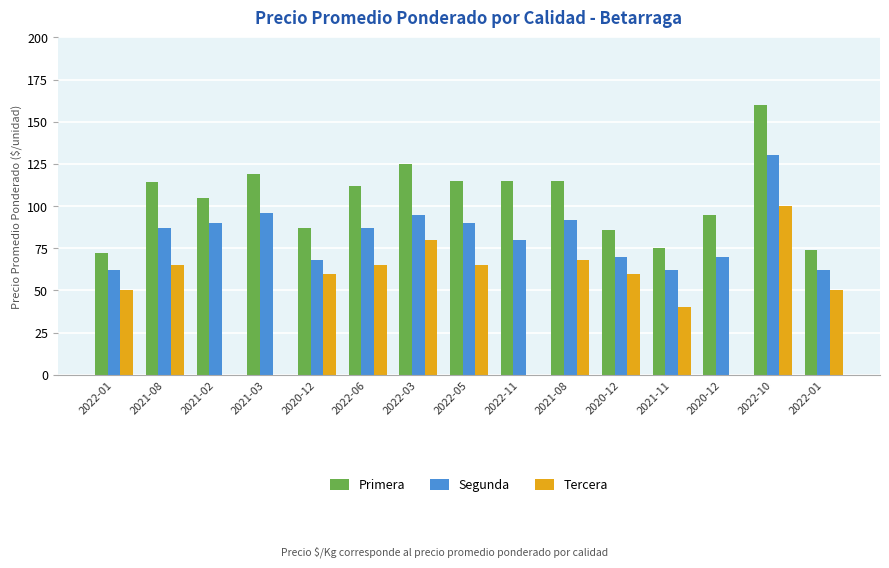

Is it true that Tercera equals 68 at 2021-08?

True